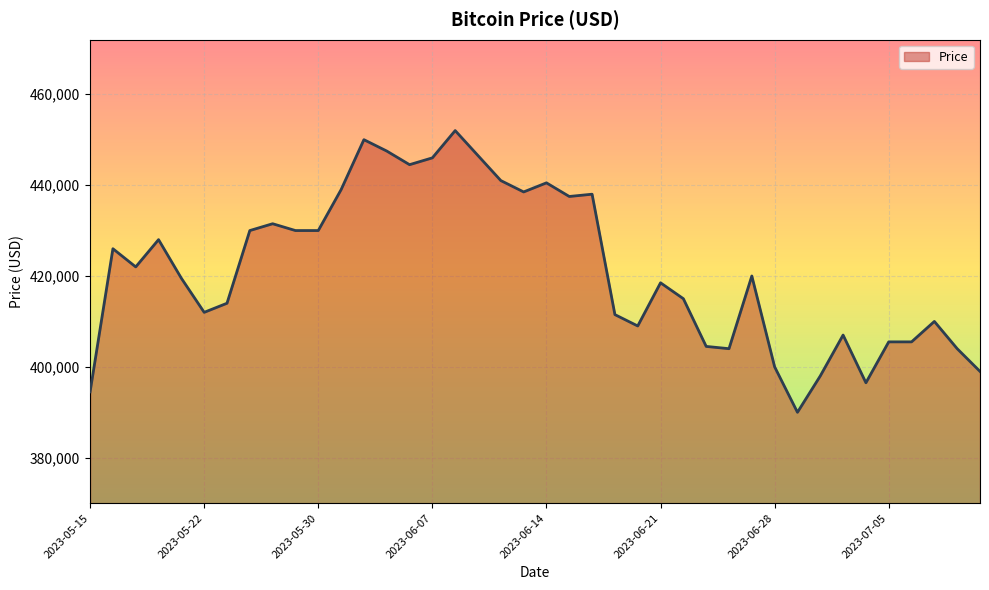

What is the greatest value displayed?

452000